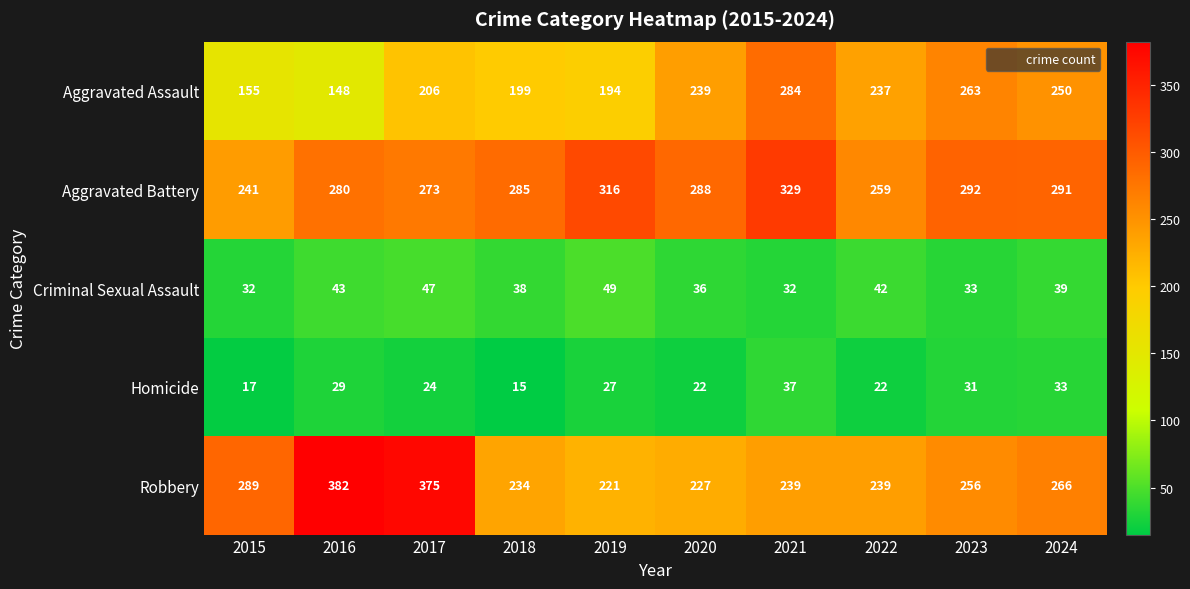

True or false: Homicide has a value of 15 at 2018.

True